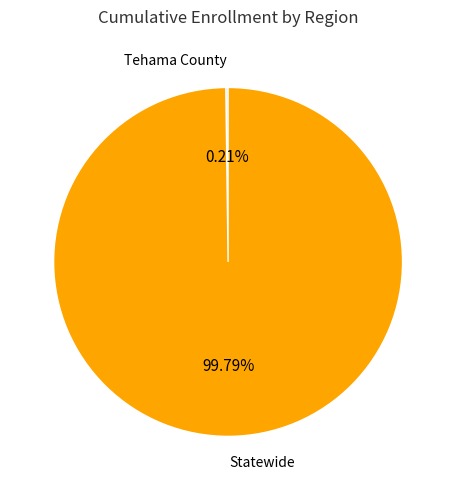

Which category accounts for the majority?

Statewide